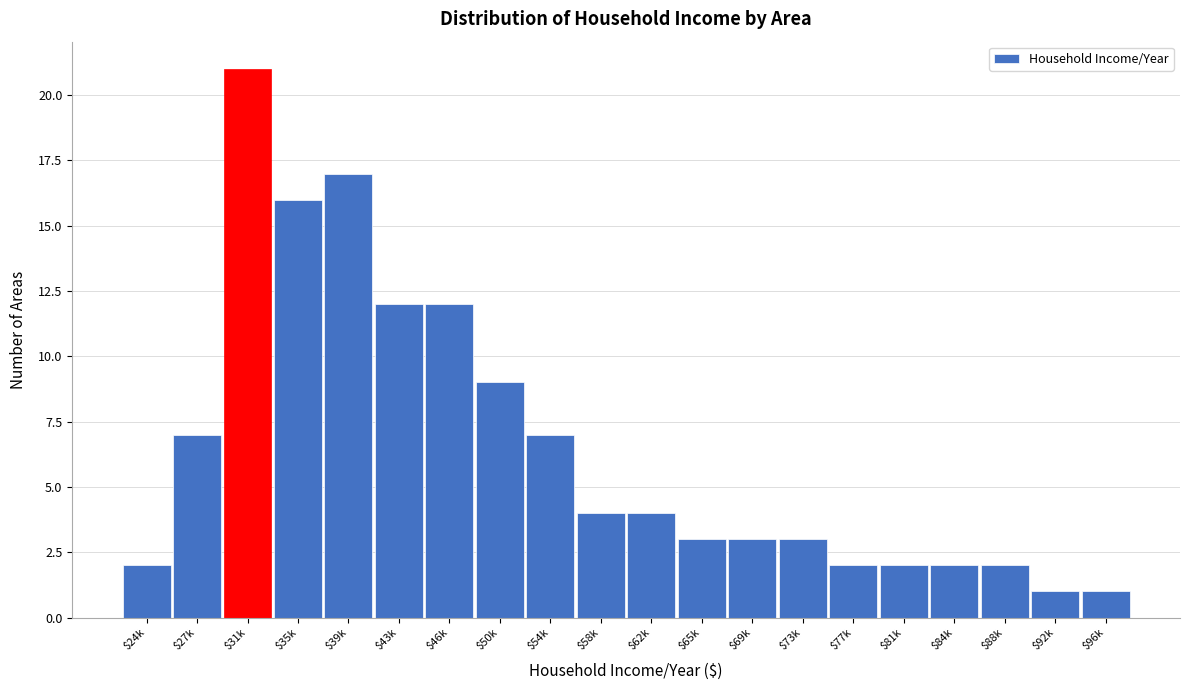

Reading left to right, what are all the values shown in this chart?

2	7	21	16	17	12	12	9	7	4	4	3	3	3	2	2	2	2	1	1